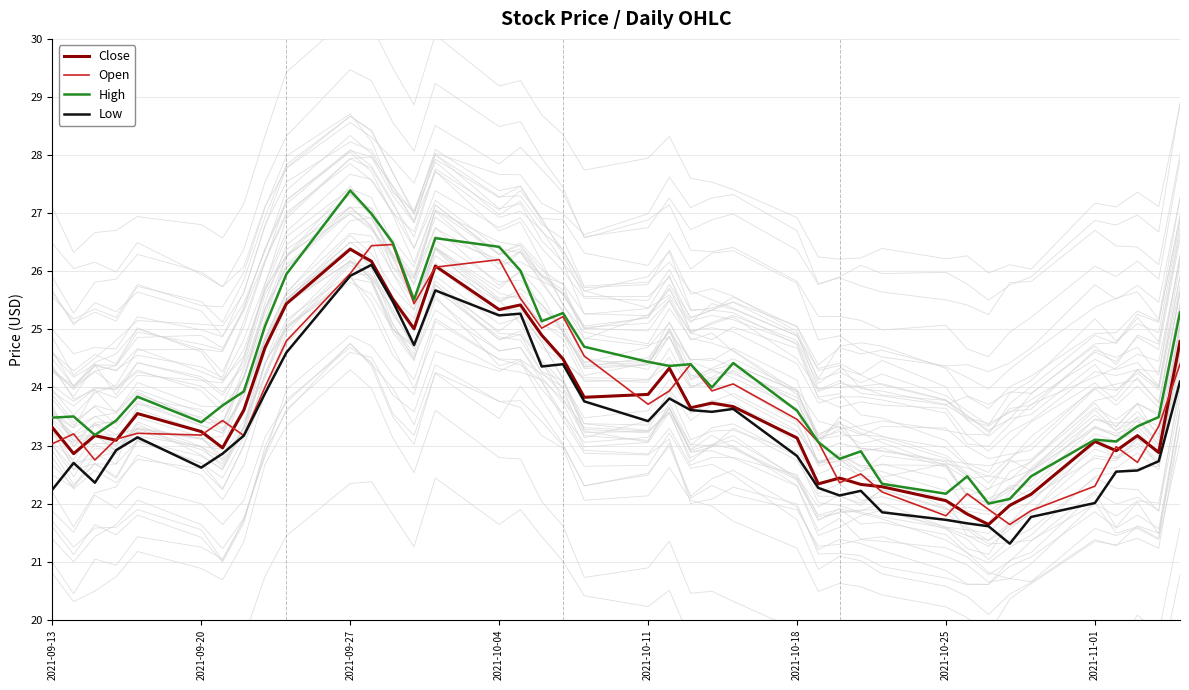

How many interior local peaks does the Open series have?

11